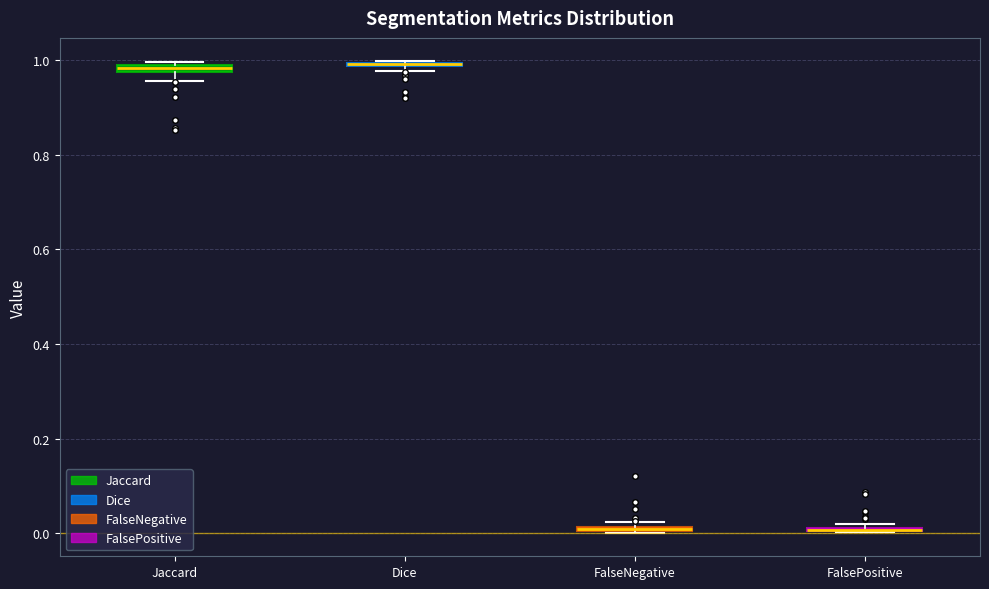

Where is the lower edge of the box for FalsePositive on the y-axis? The values are not printed on the chart, so give them approximately, as read against the axis.

0.00